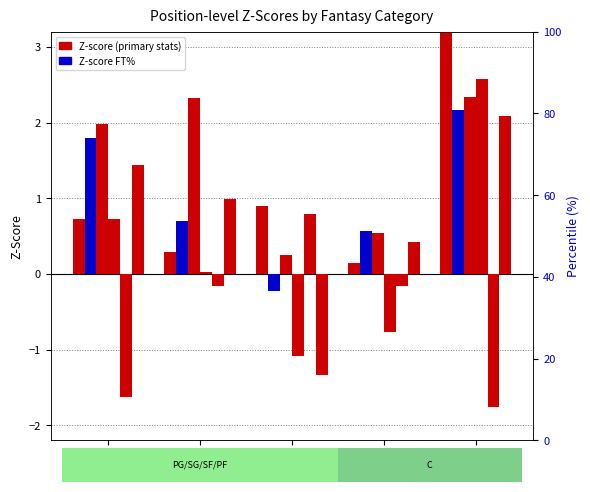

Rank the series at C from lowest to highest value.

zTO, zPTS, zFT%, zREB, zAST, zFG%